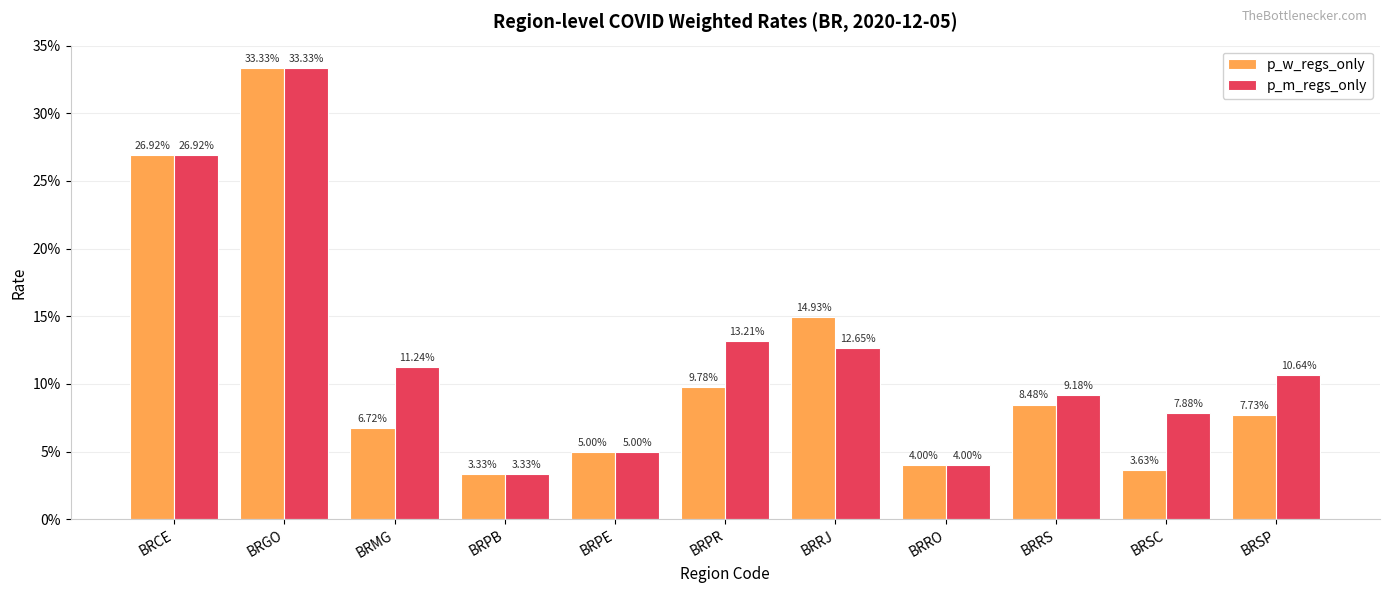

Are the bars horizontal?

No